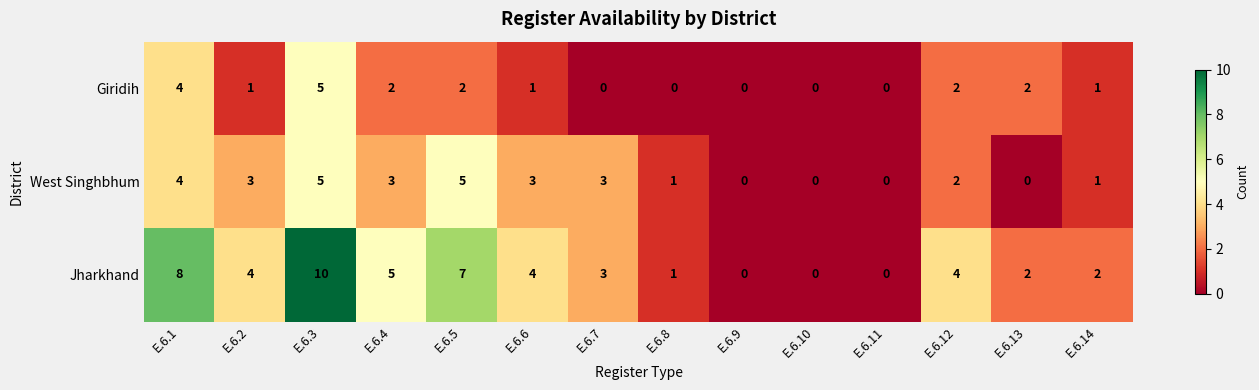

Count the Giridih values in the range 0 to 2.

12